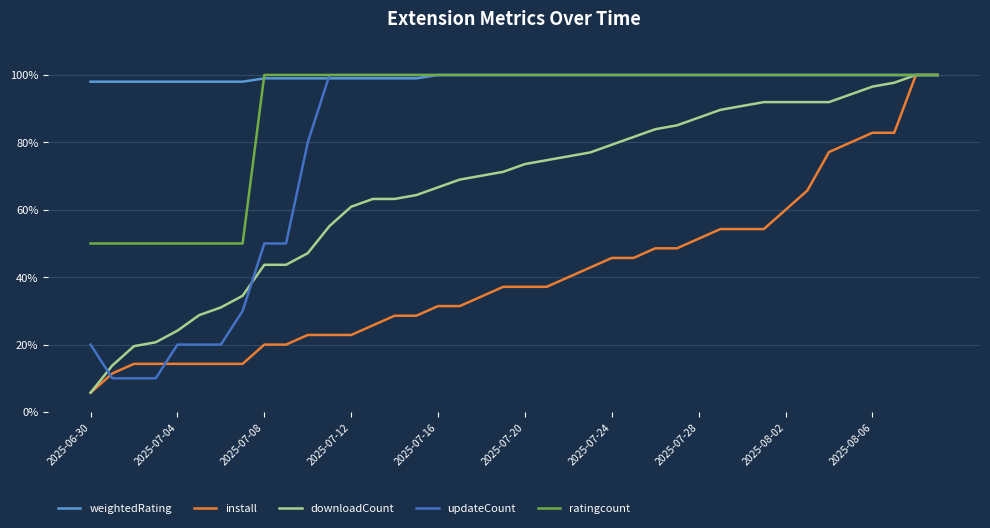

What is the maximum value for install?

100.0